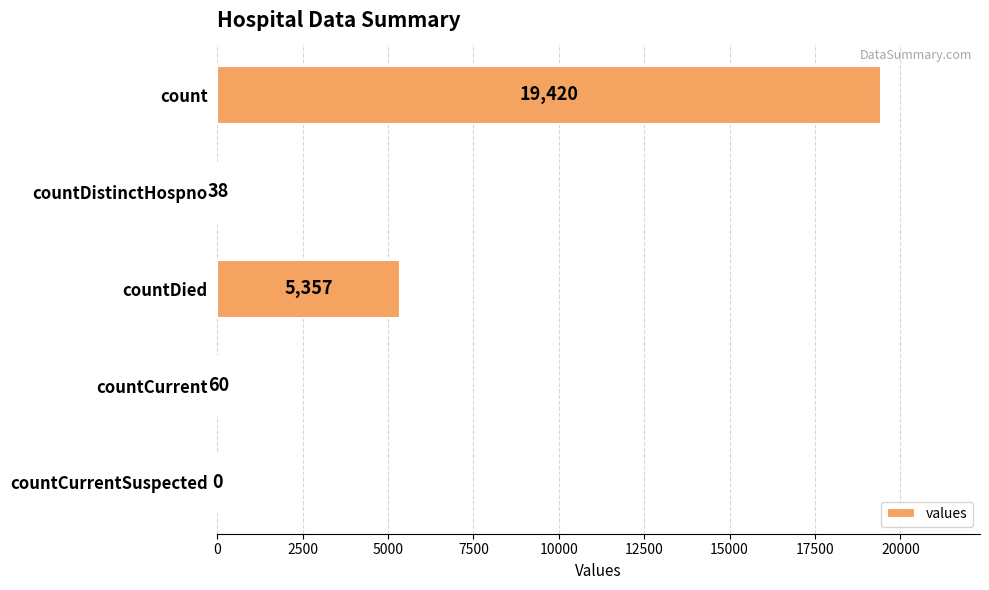

What is the average value?

4975